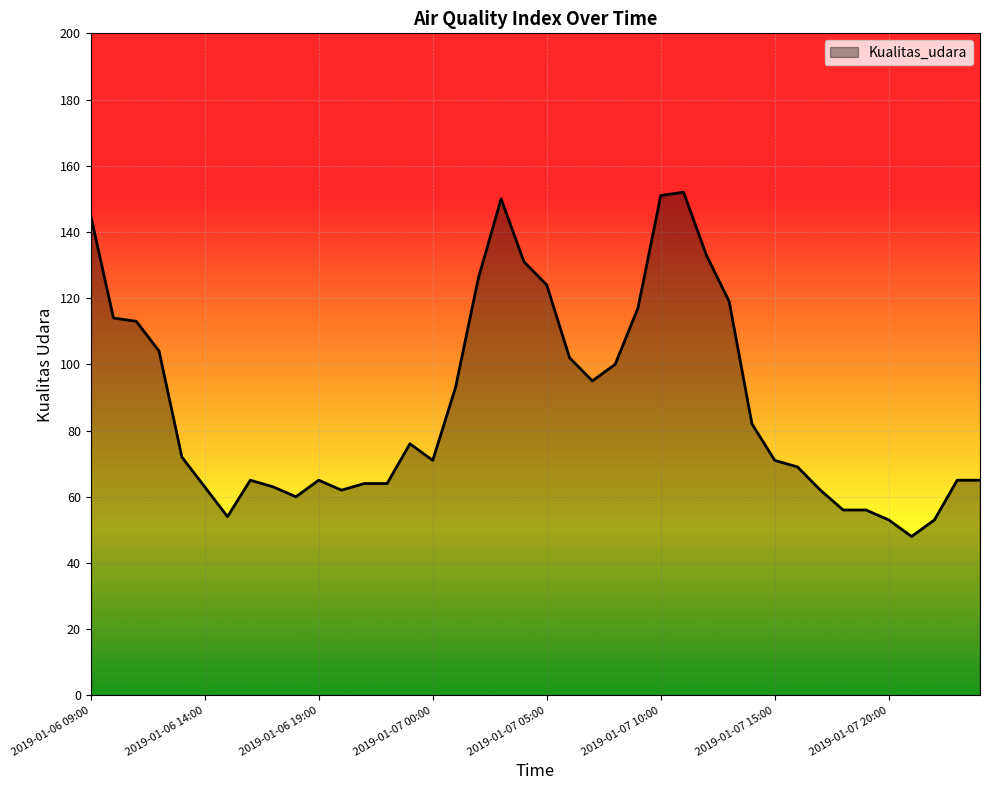

What is the difference between the maximum and minimum values?

104